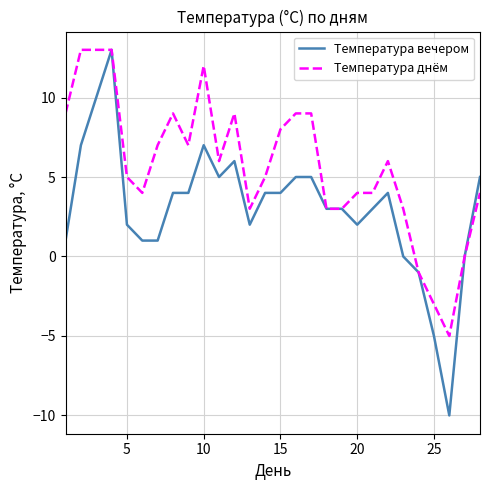

List the series in order of their overall mean, highest first.

Температура днём, Температура вечером